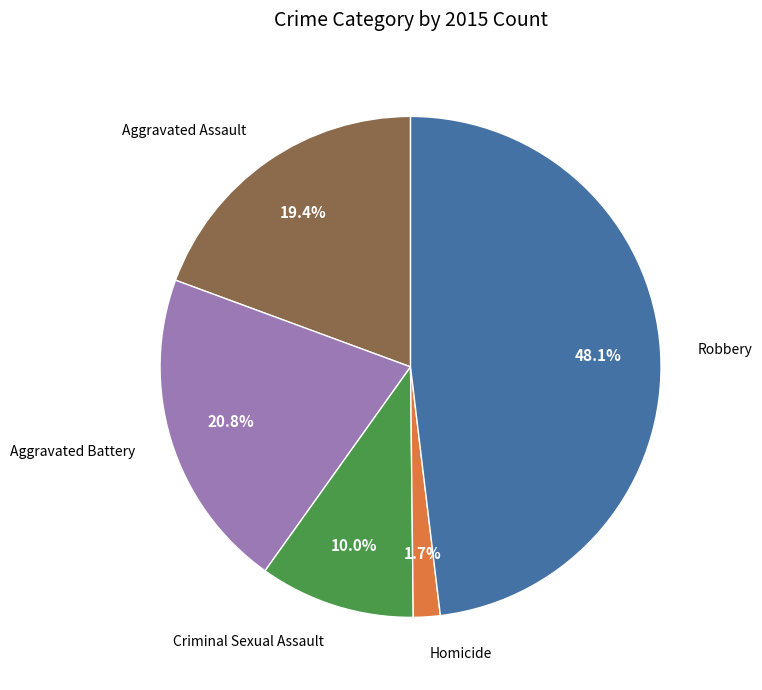

Is there a majority slice in this chart?

No